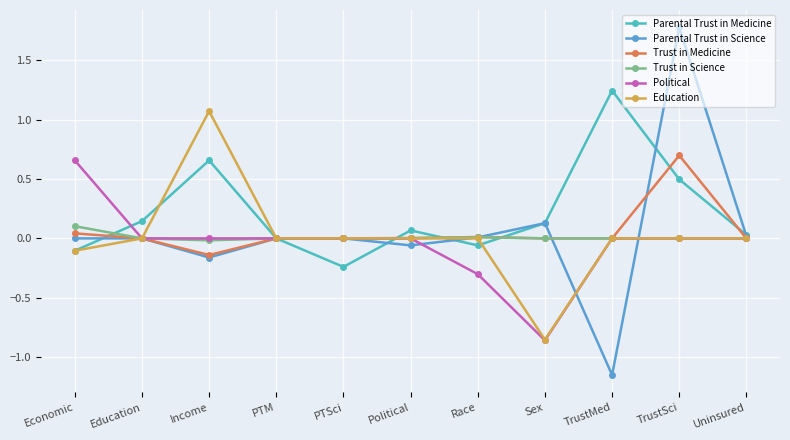

Count the number of categories in the chart.

11